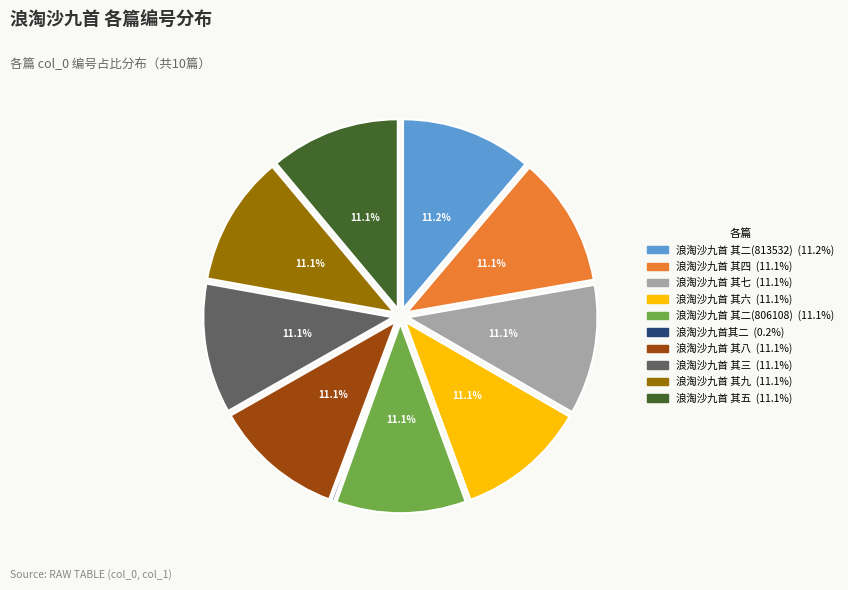

Does 浪淘沙九首 其二(806108) represent more than half of the total?

No